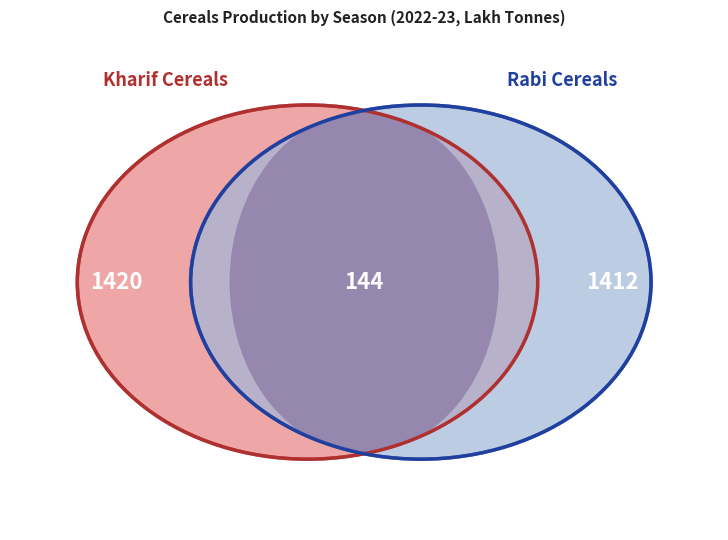

To the nearest percent, what is the combined percentage of Kharif and Rabi?

95%